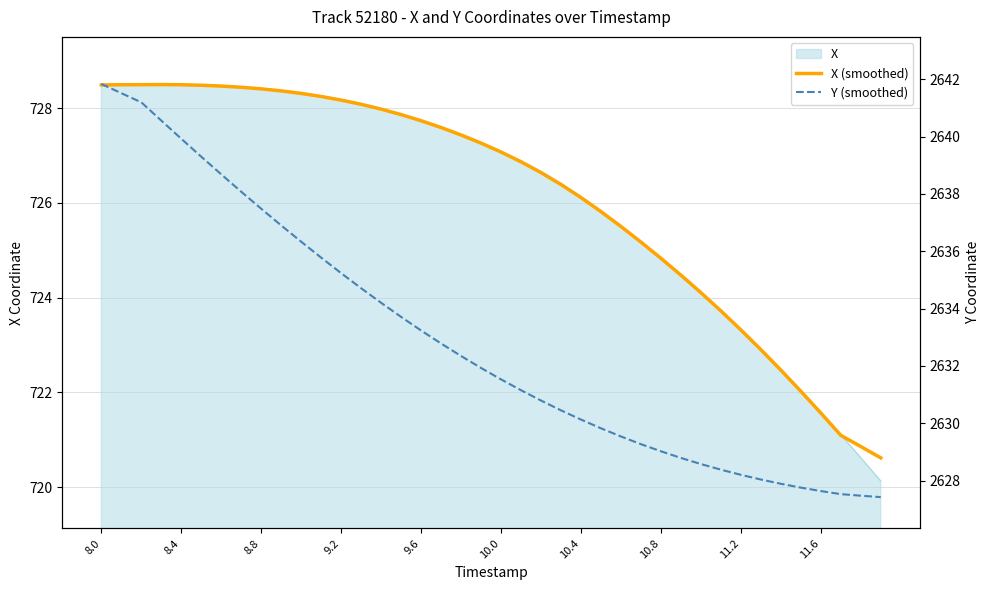

What is the total value across all series at 8.0?

3370.3